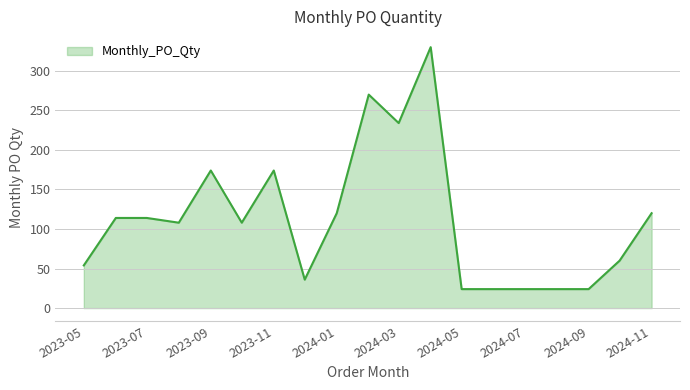

What is the smallest value displayed?

24